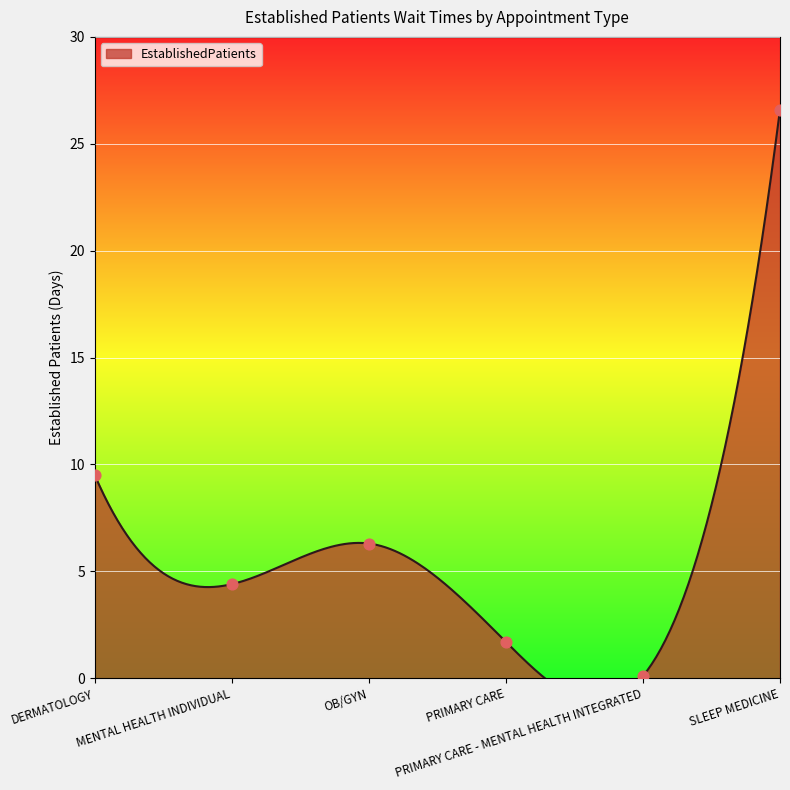

Which has a higher value, DERMATOLOGY or SLEEP MEDICINE?

SLEEP MEDICINE